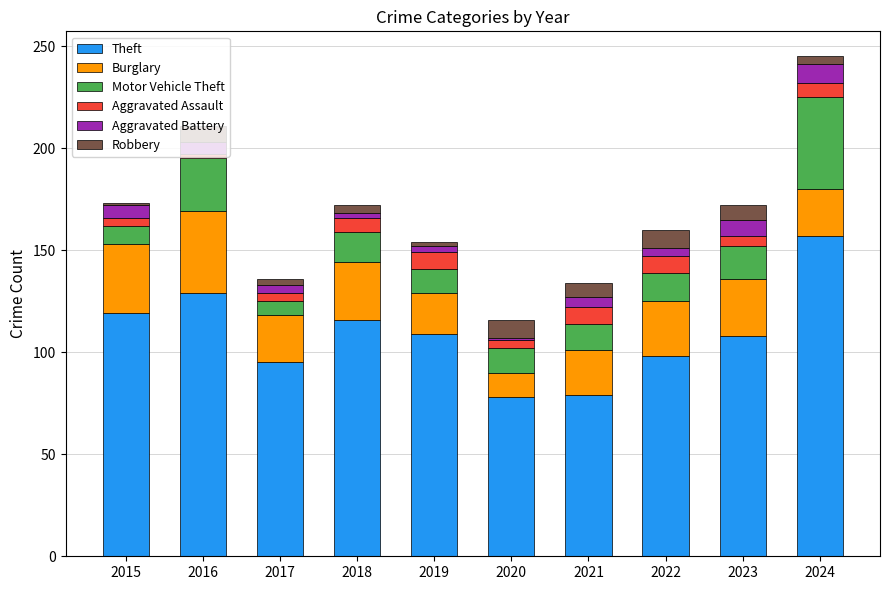

What is the maximum value for Theft?

157